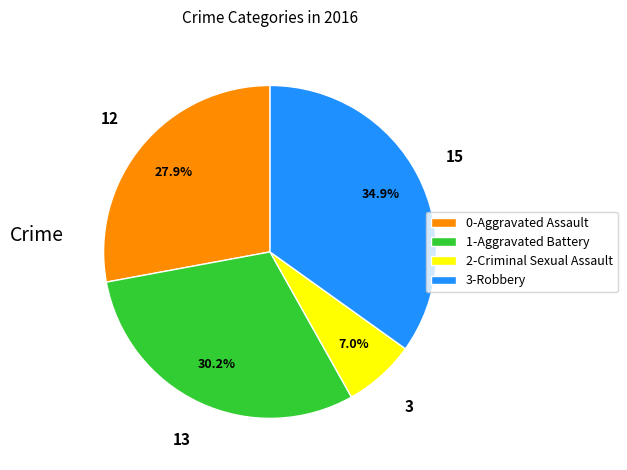

Which slice is the largest?

3-Robbery